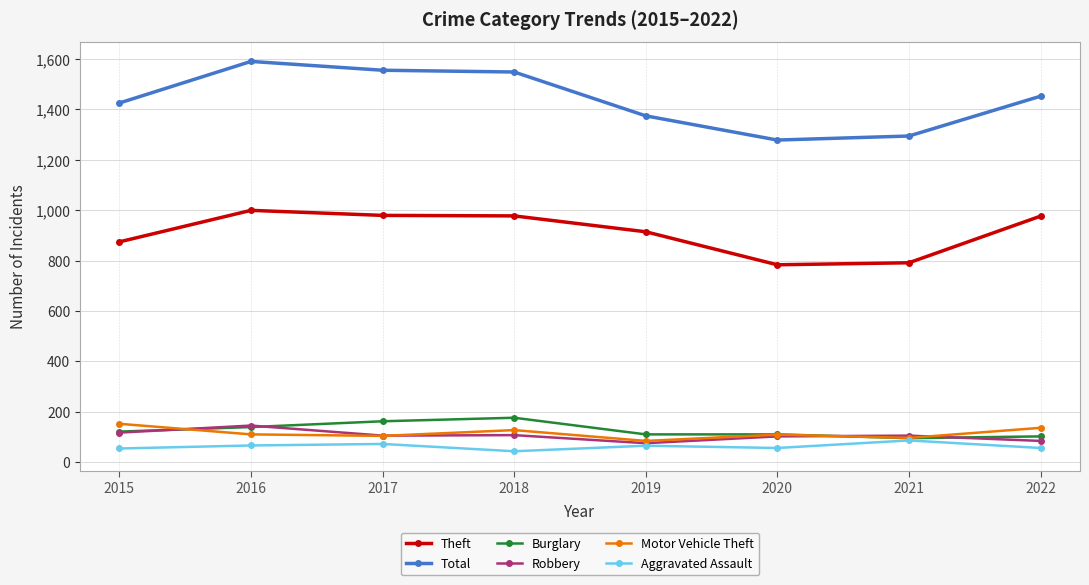

What is the difference between the Theft values at 2017 and 2021?

188